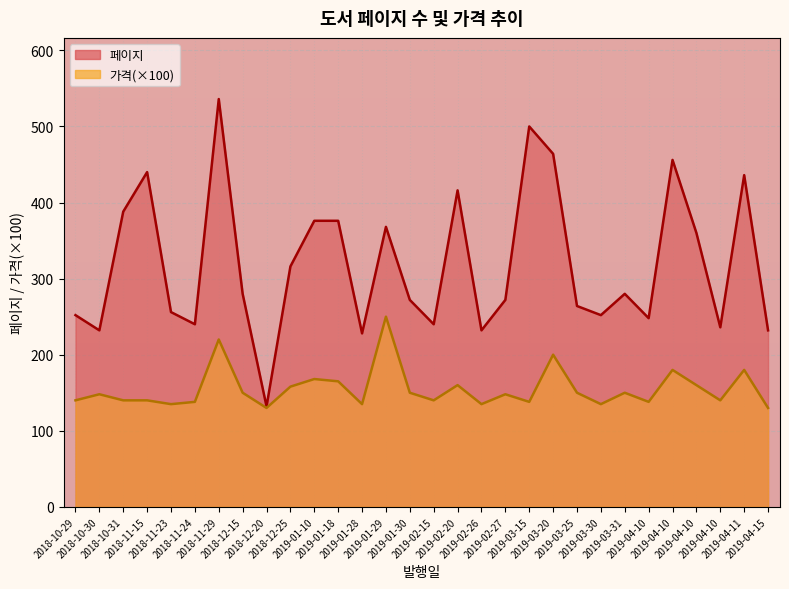

Read the 가격 value at 2018-10-30, to the nearest 10.

150